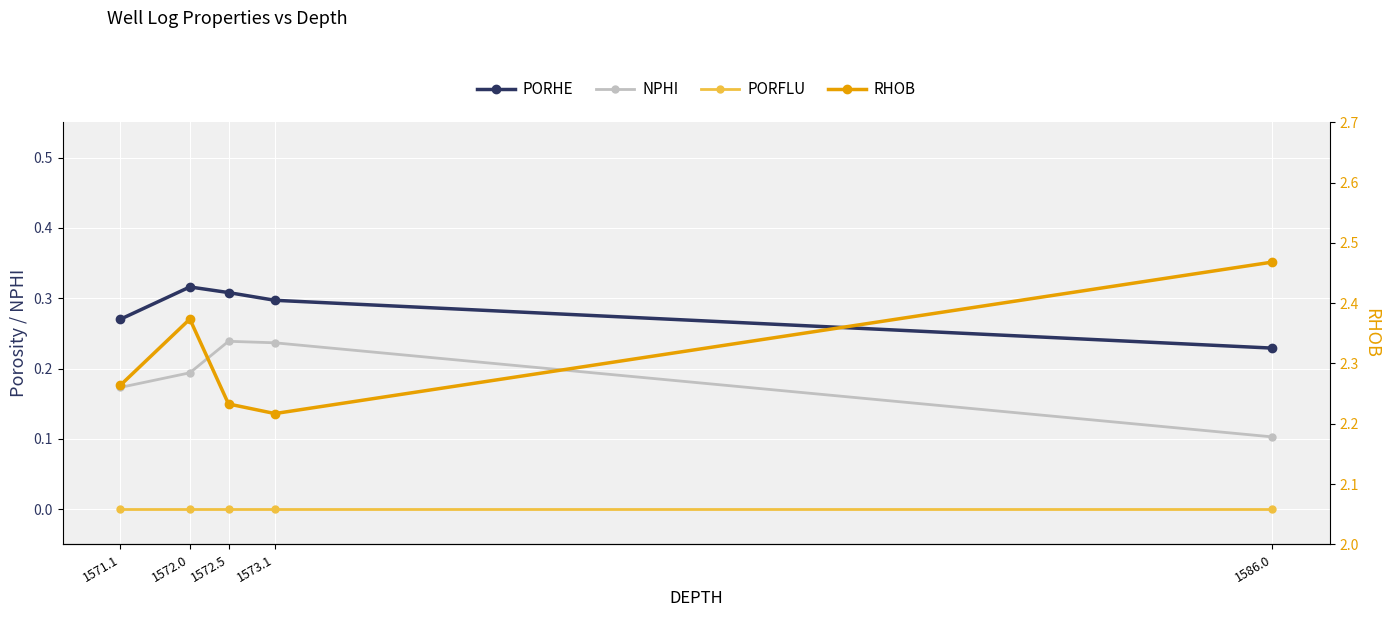

Is the value of RHOB at 1573.1 greater than the value of PORHE at 1572.5?

Yes